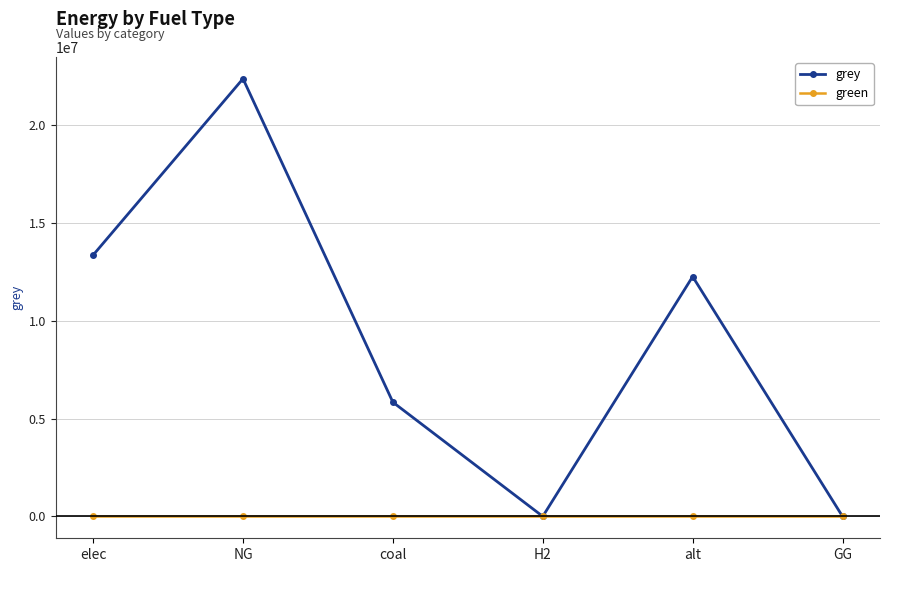

What are all the series names shown in the legend?

grey, green